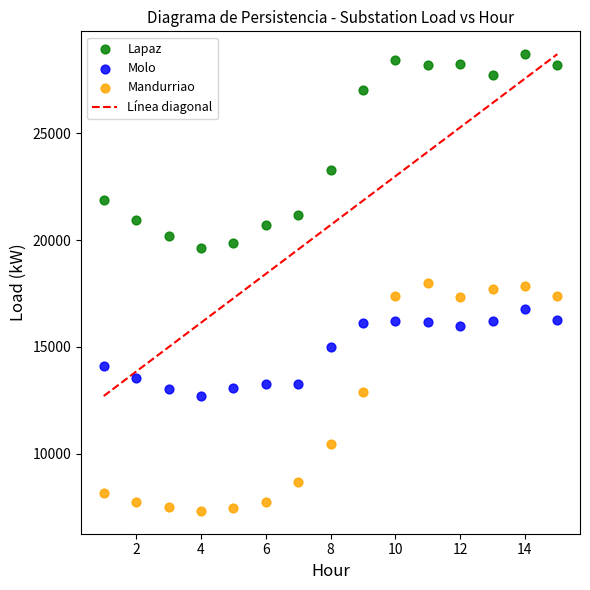

Which series reaches the maximum Y coordinate?

Lapaz